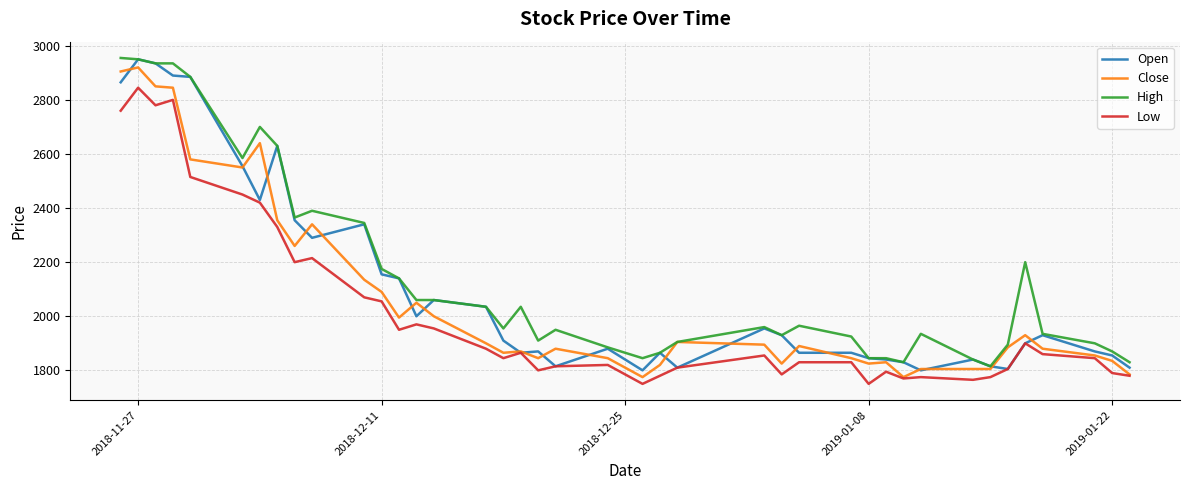

What is the minimum value shown in the chart?

1750